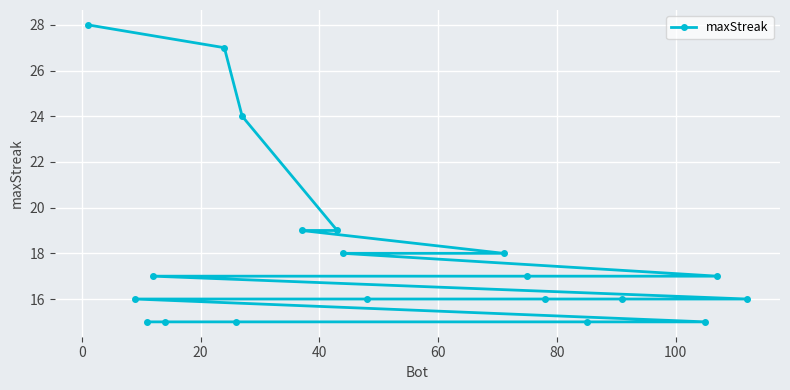

What is the average value?

18